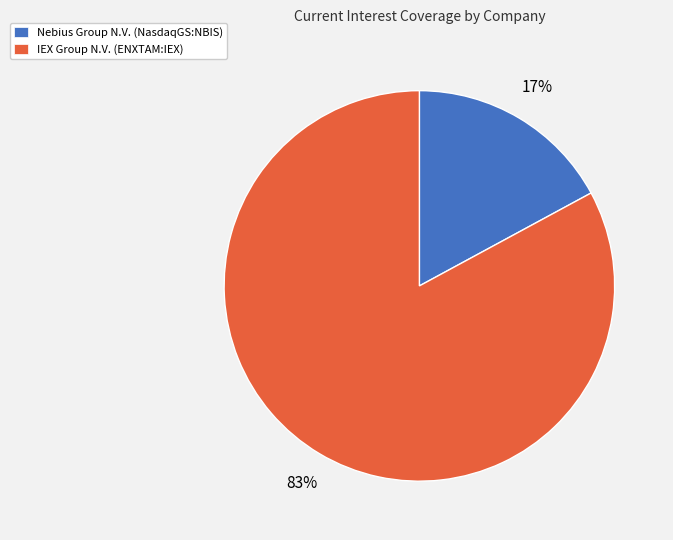

Does any single category account for the majority?

Yes